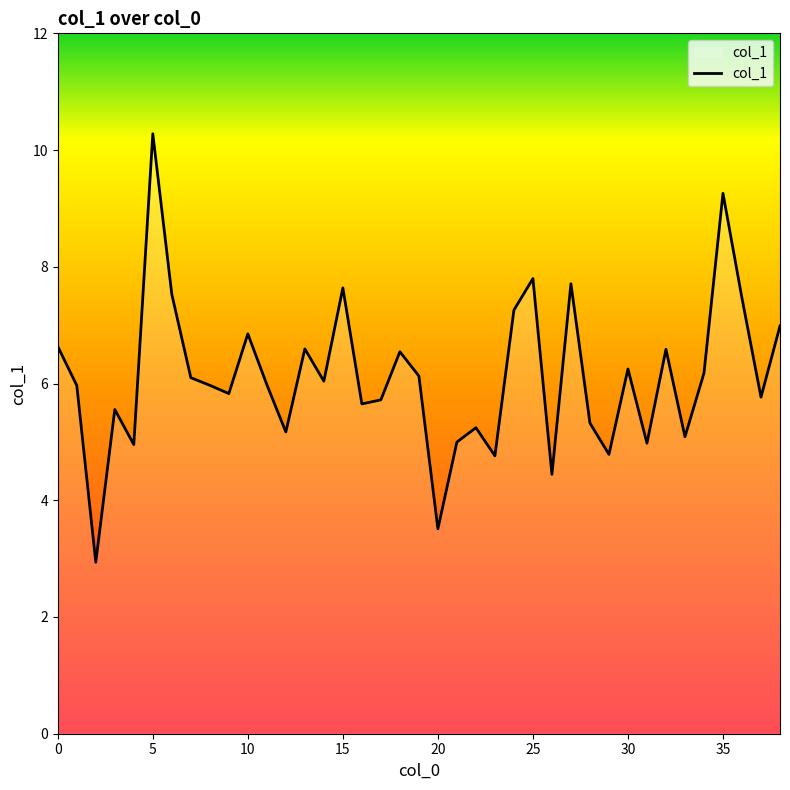

What is the minimum value shown in the chart?

2.9